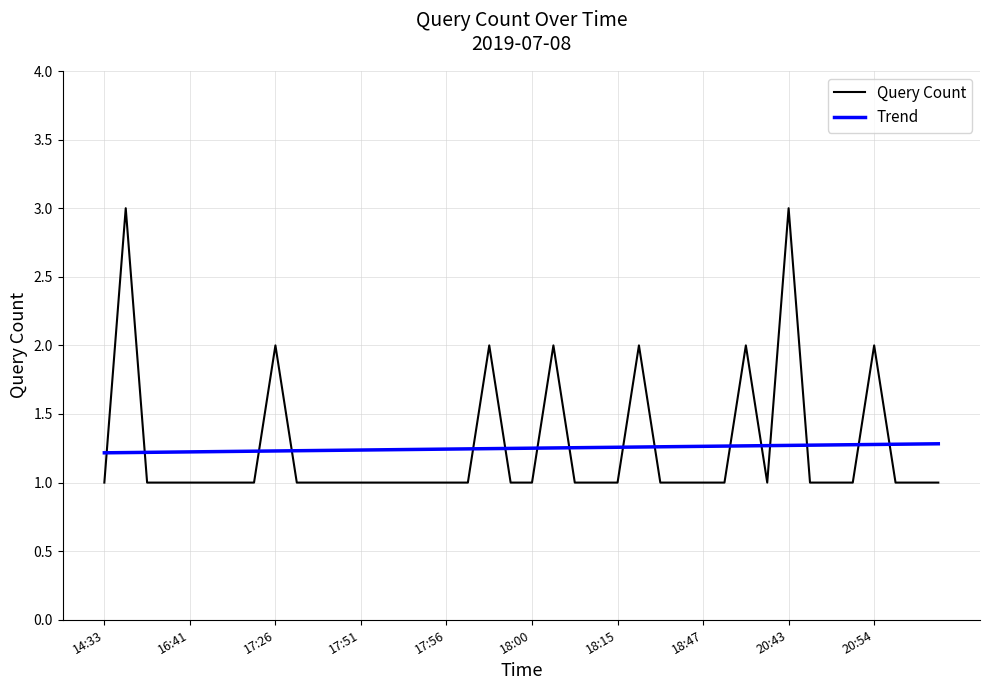

What is the difference between the maximum and minimum values in the Query Count series?

2.0